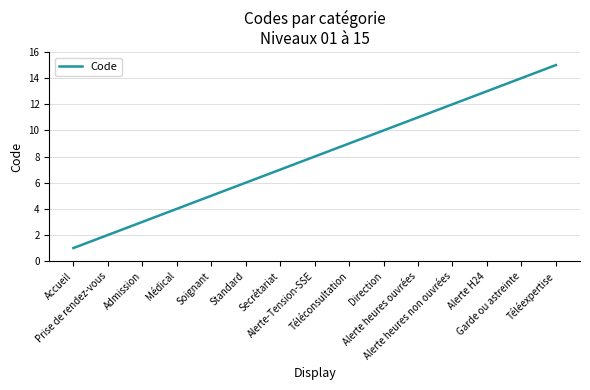

The value at Garde ou astreinte is 14. True or false?

True